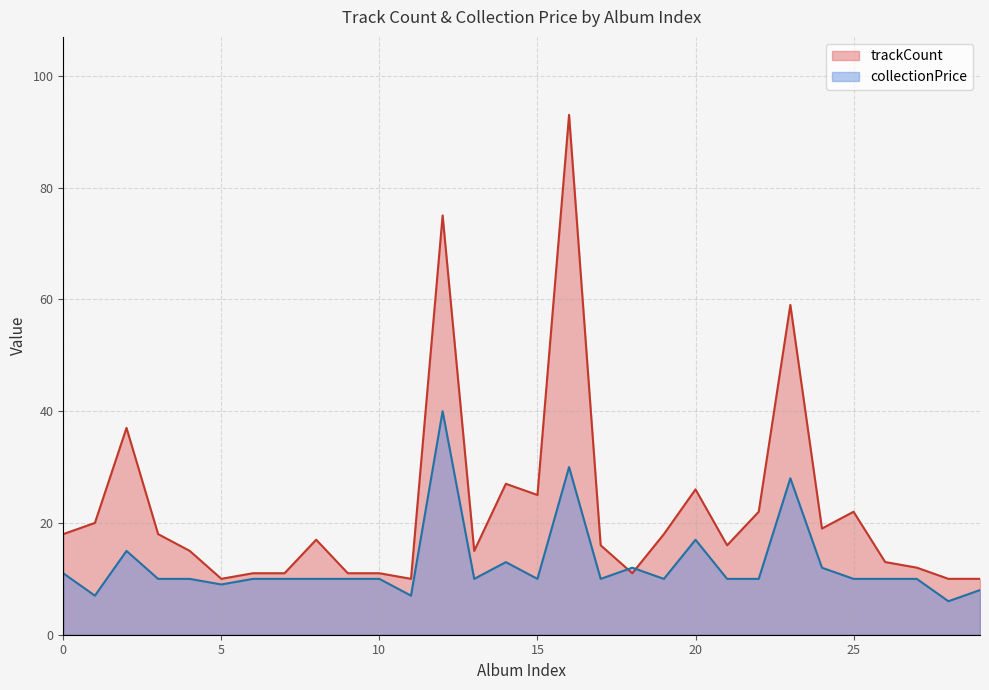

Read the collectionPrice value at 13.

10.0